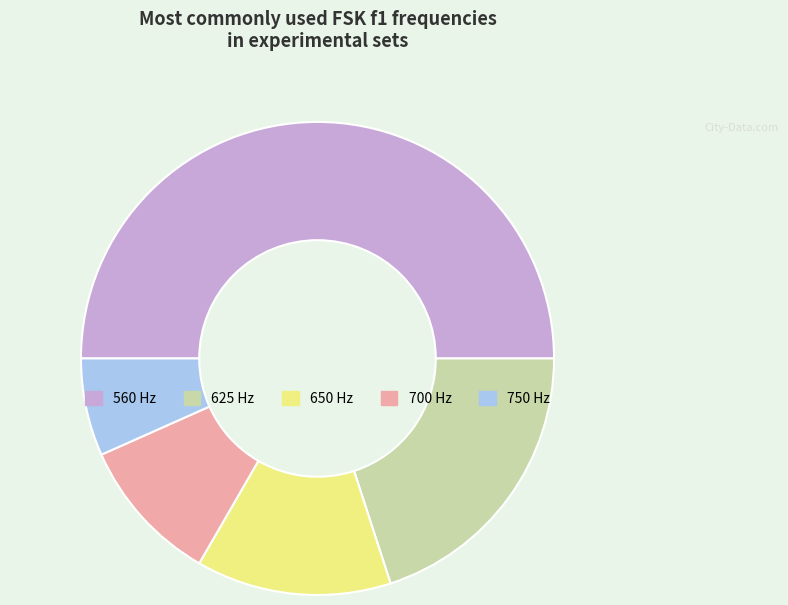

Combined, do 650 Hz and 700 Hz account for over 50%?

No